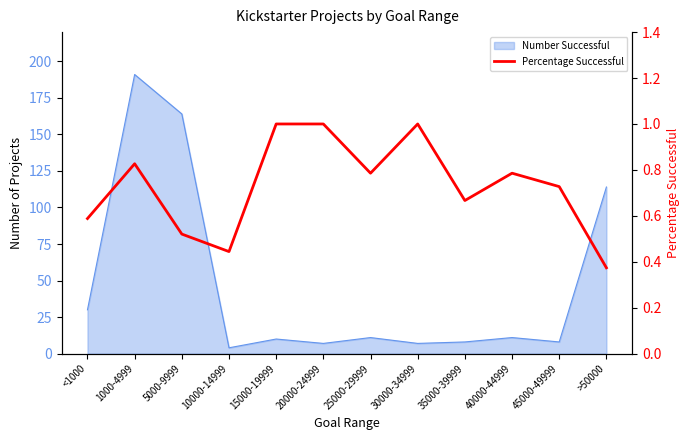

The chart shows a value of 0.8 at <1000. True or false?

False